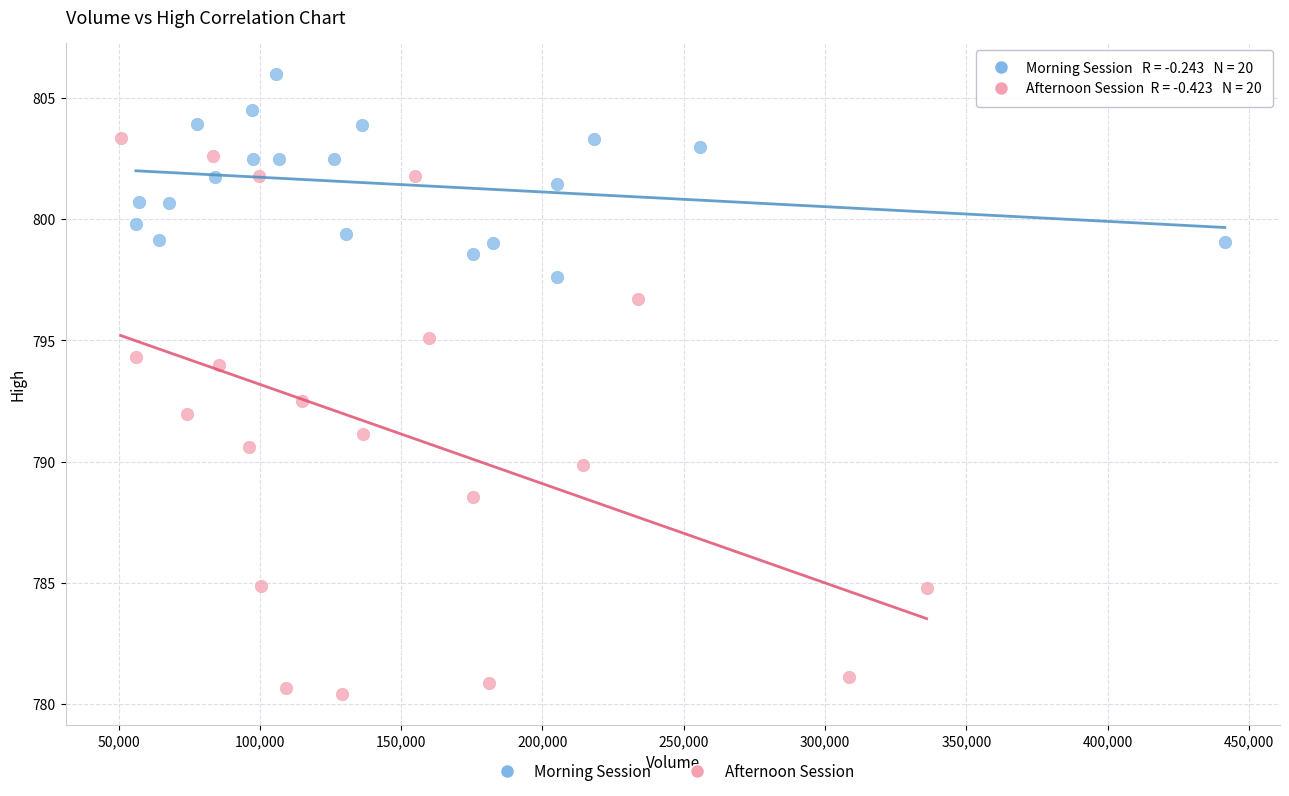

Which series reaches the maximum Y coordinate?

Morning Session